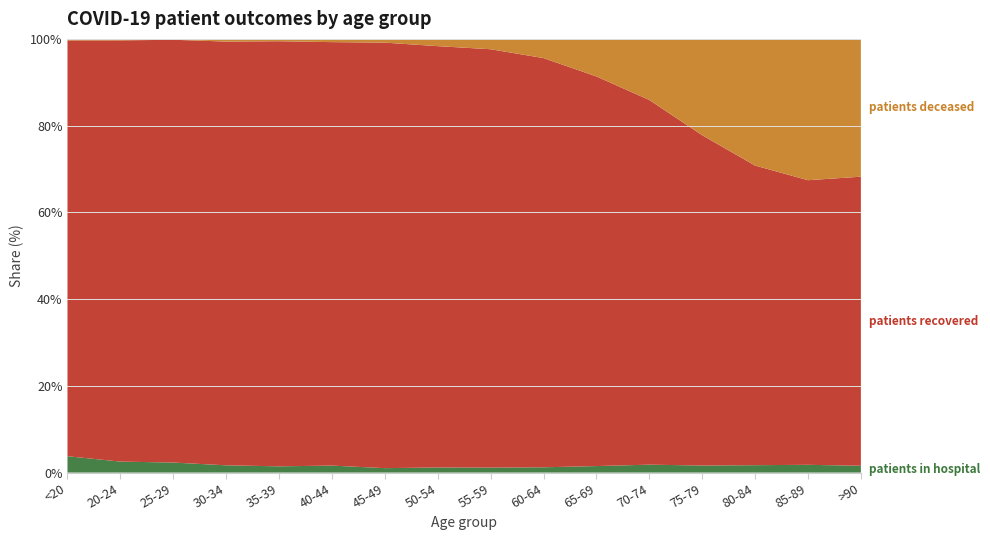

Reading left to right, what are all the values shown in this chart?

patients_in_hospital: 106	22	34	35	32	41	39	69	82	92	118	181	172	161	113	44
patients_recovered: 2695	843	1433	2044	2180	2482	3746	5681	6870	7117	7055	8338	8053	6518	4141	1865
patients_deceased: 10	3	3	13	12	19	33	98	170	334	680	1397	2349	2756	2056	889